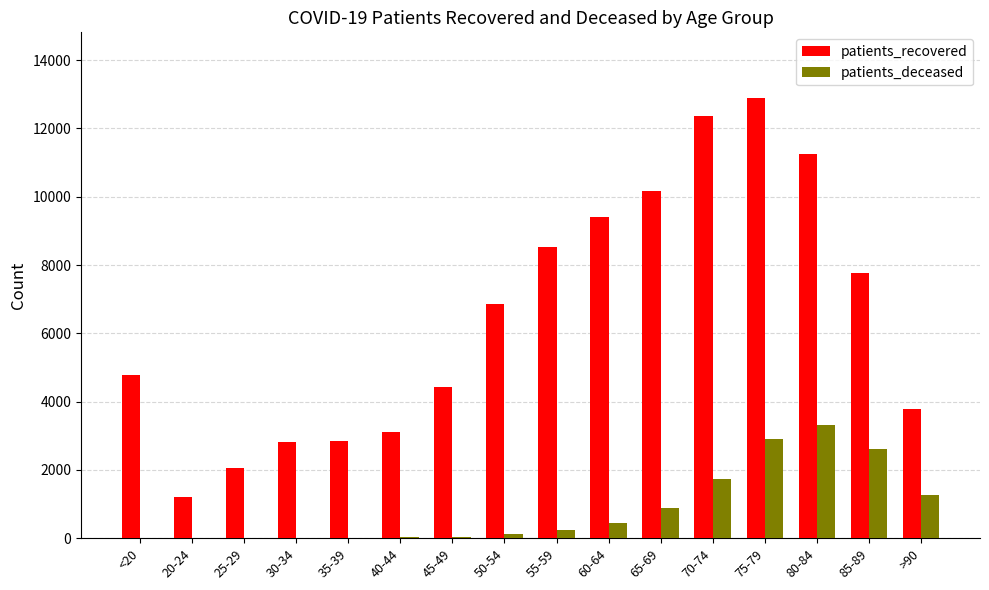

True or false: patients_recovered has a value of 2063 at 25-29.

True